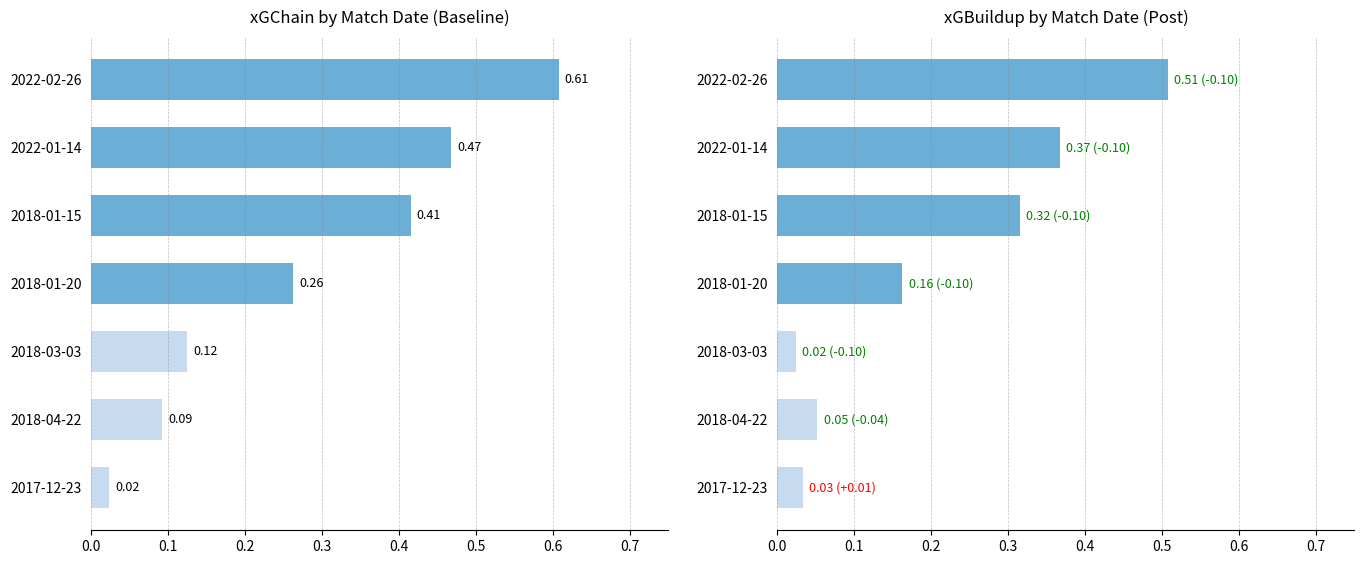

How many categories are shown in the chart?

7